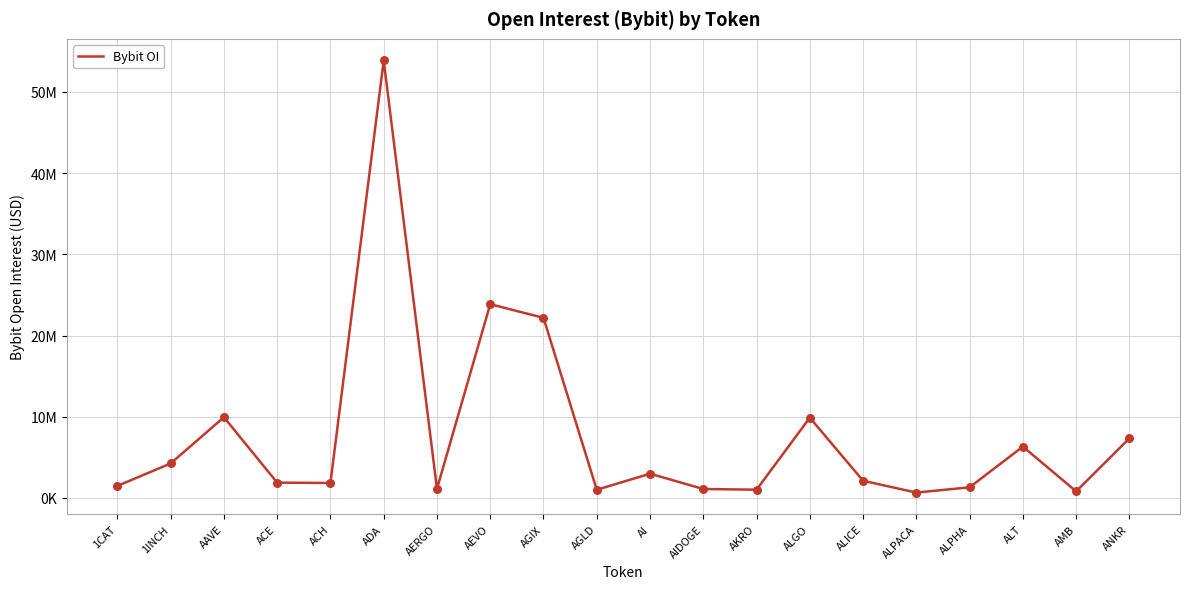

What is the ratio of the value at ALT to the value at 1CAT?

4.3